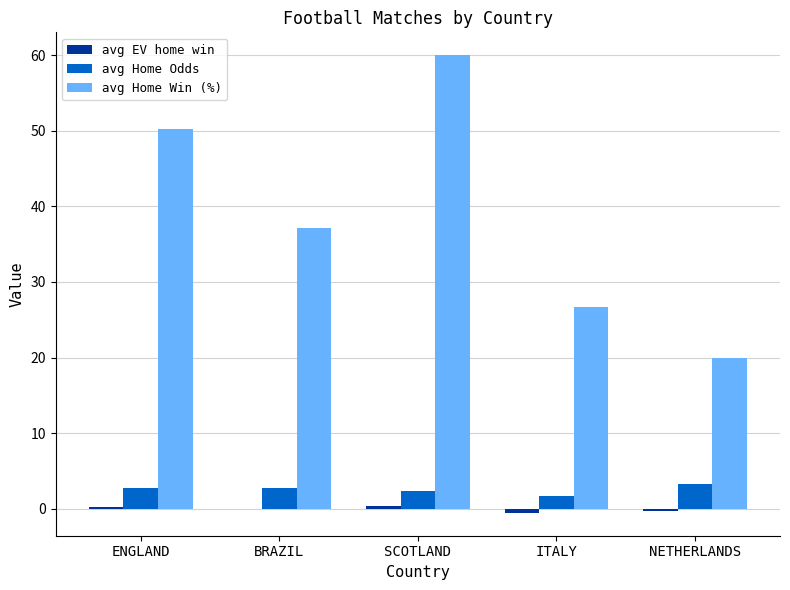

Which category has the highest value across all series?

SCOTLAND